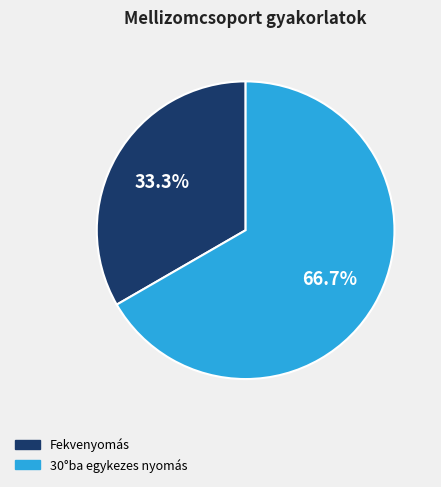

To the nearest percent, what percentage of the pie is 30°ba egykezes nyomás?

67%